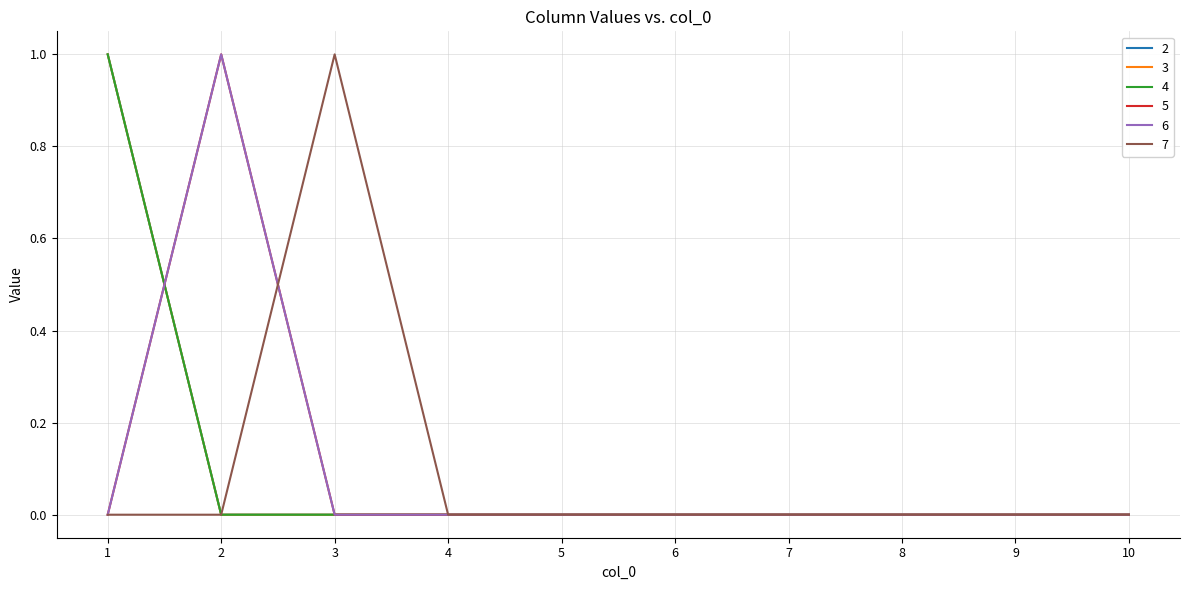

Reading left to right, transcribe all the data shown in this chart.

2: 1	0	0	0	0	0	0	0	0	0
3: 1	0	0	0	0	0	0	0	0	0
4: 1	0	0	0	0	0	0	0	0	0
5: 0	1	0	0	0	0	0	0	0	0
6: 0	1	0	0	0	0	0	0	0	0
7: 0	0	1	0	0	0	0	0	0	0